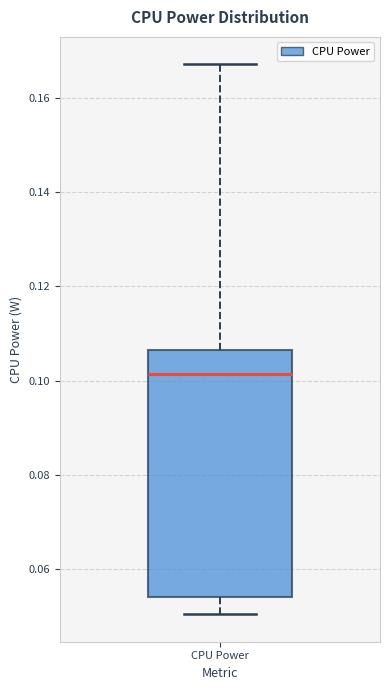

Transcribe this box plot: give where the median line is, the range the box spans, and where the two whiskers end, as read against the y-axis. The values are not printed on the chart, so give them approximately, as read against the axis.

median 0.102, box 0.054 to 0.106, whiskers 0.050 to 0.168